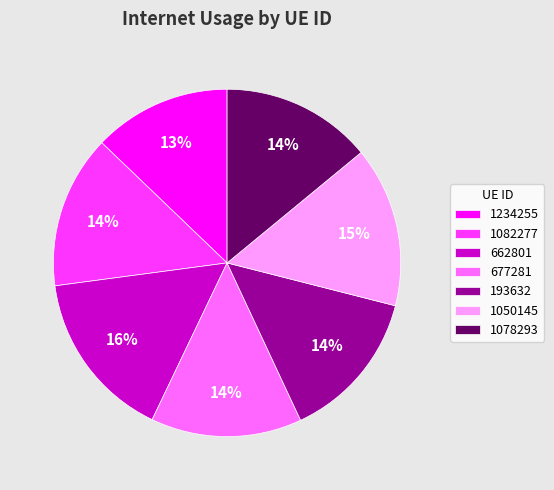

The 677281 slice represents 14% of the pie. True or false?

True